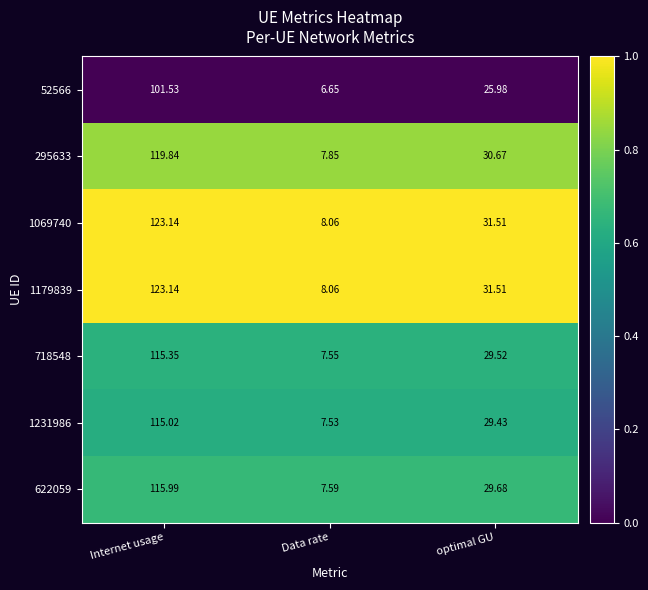

How many categories are shown in the chart?

3